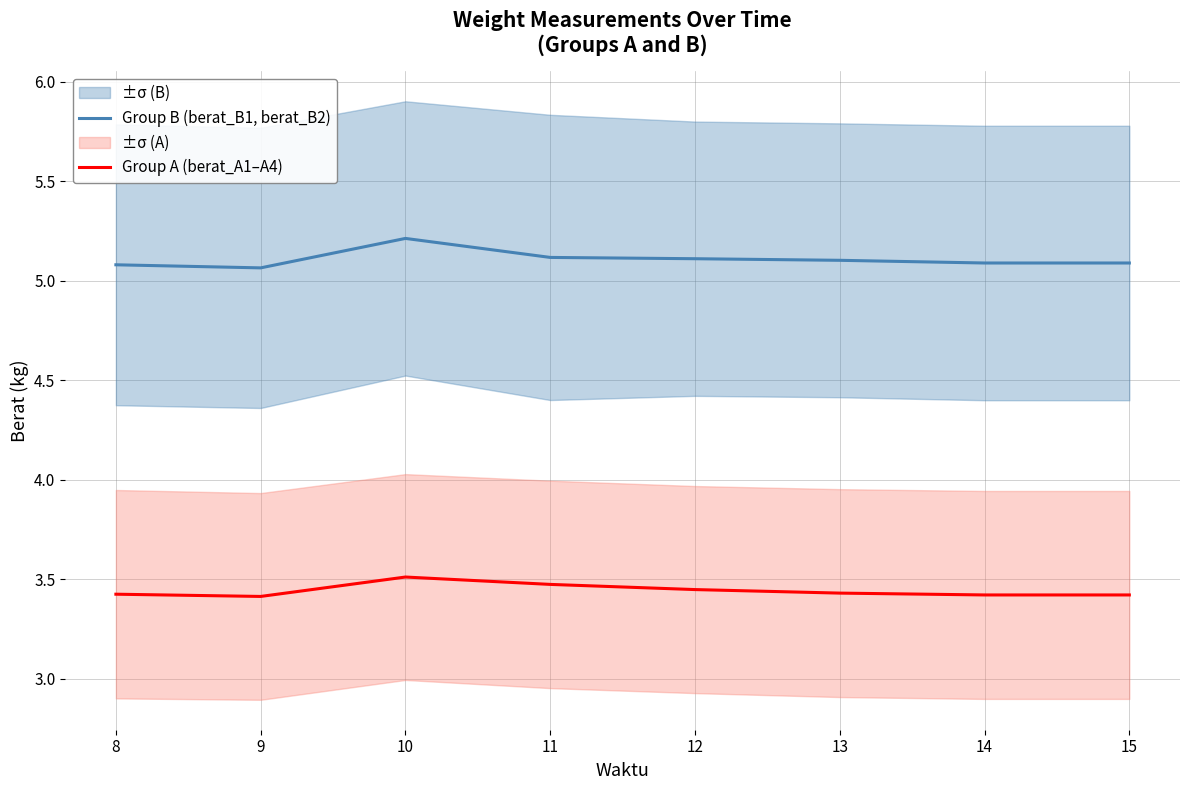

True or false: Group A (berat_A1–A4) and Group B (berat_B1, berat_B2) cross at least once.

False